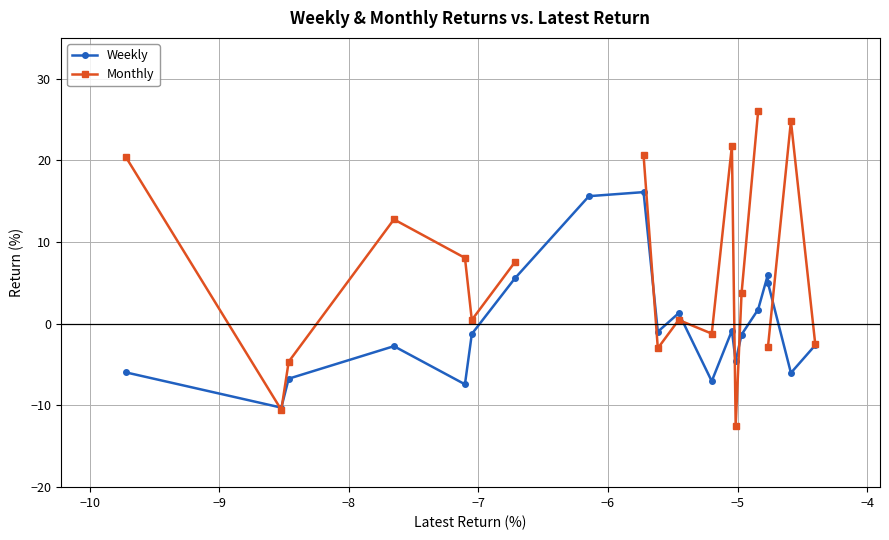

What is the value of the Weekly point at the 4th from the left?

-2.7